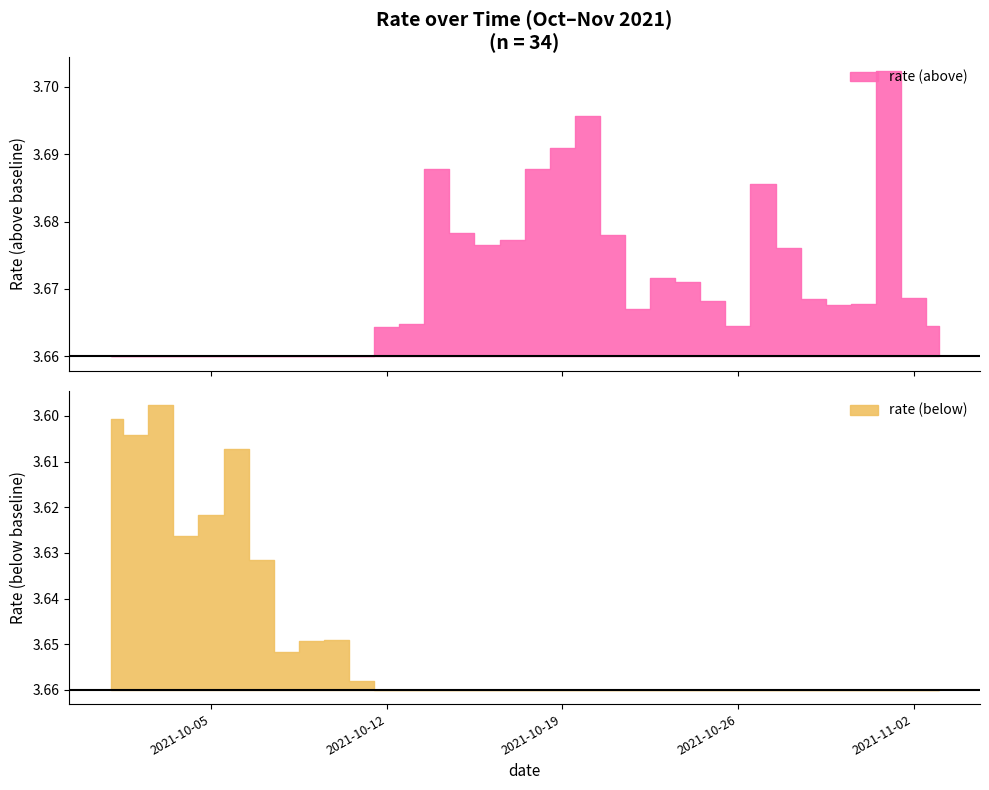

What is the sum of the values at 2021-10-04 and 2021-10-25?

7.3